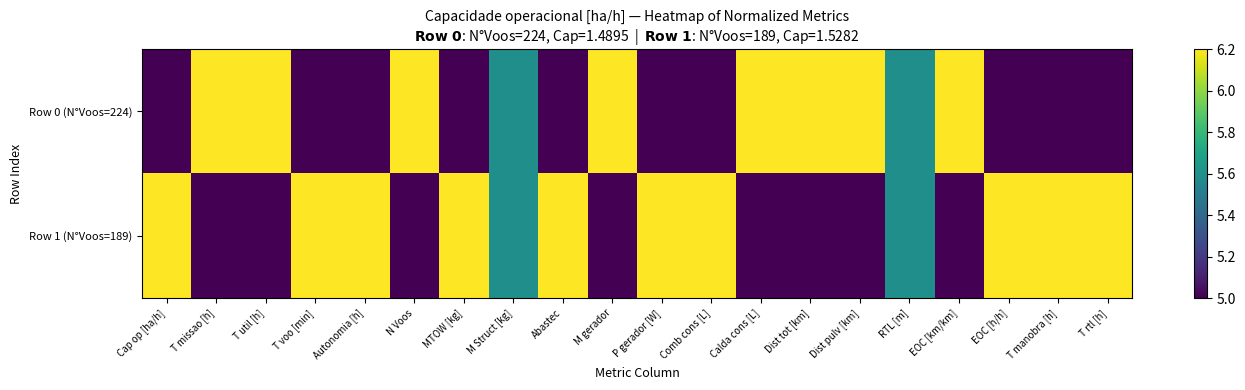

Rank the series by their average value, from lowest to highest.

Row 0 (N°Voos=224), Row 1 (N°Voos=189)